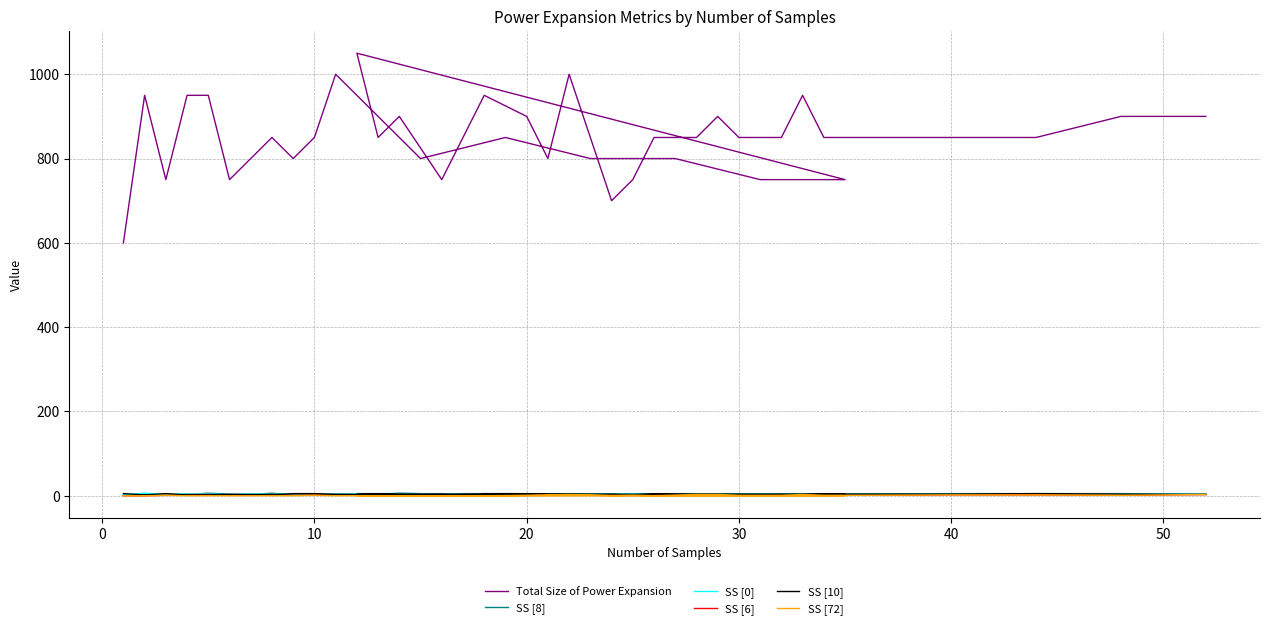

What is the label of the 6th point from the right?

34